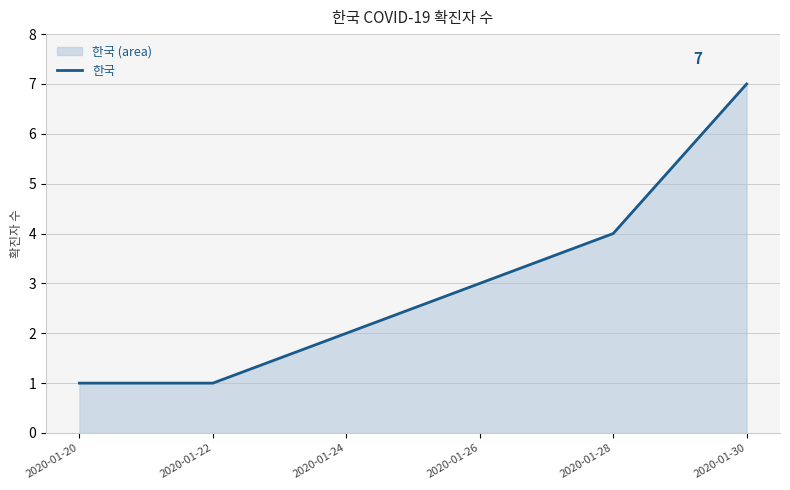

What is the approximate value at 2020-01-26?

3